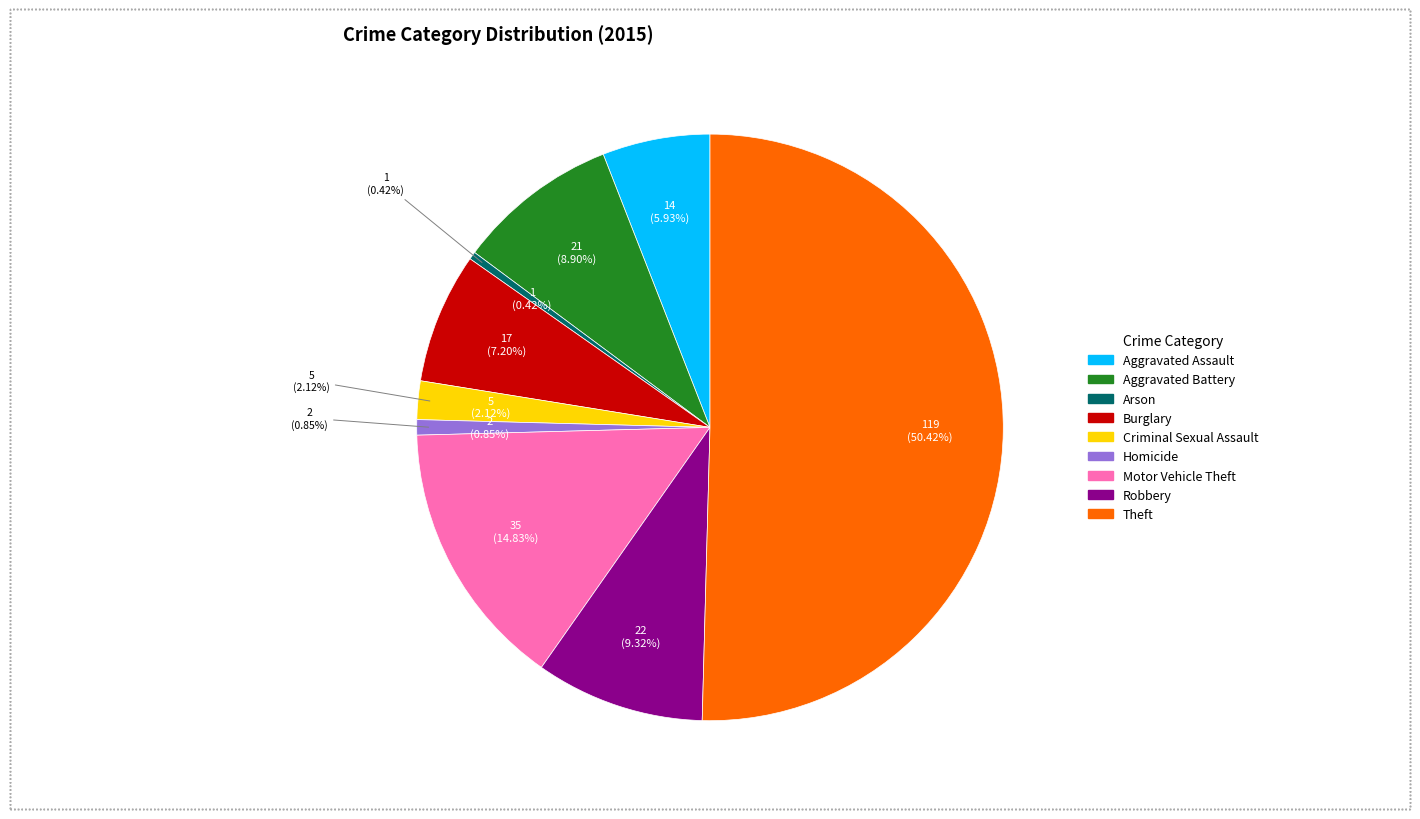

The Criminal Sexual Assault slice represents 10% of the pie. True or false?

False